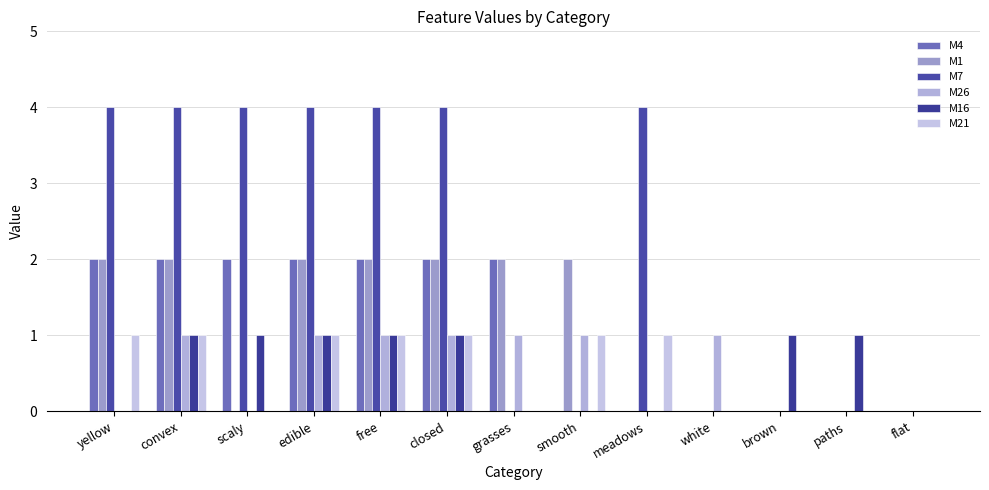

What are all the series names shown in the legend?

M4, M1, M7, M26, M16, M21